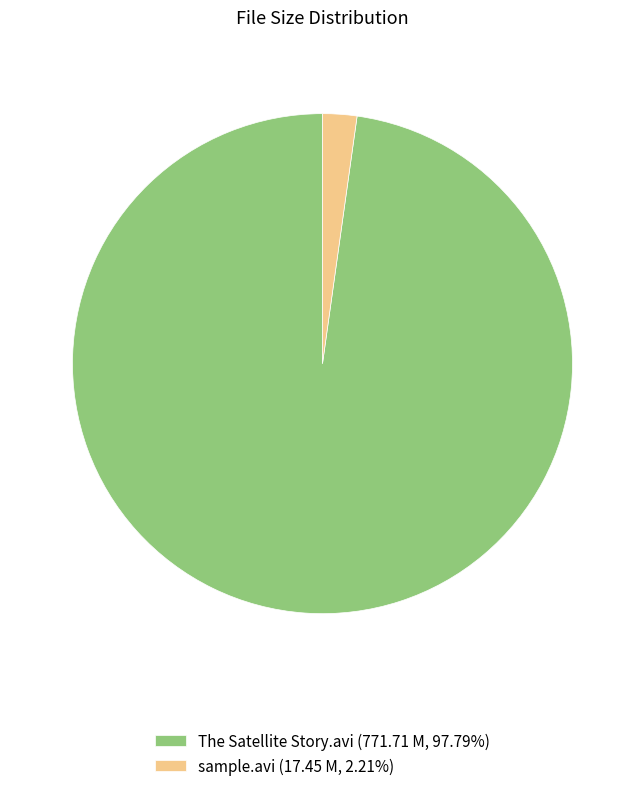

Is sample.avi (17.45 M, 2.21%) the majority of the pie?

No